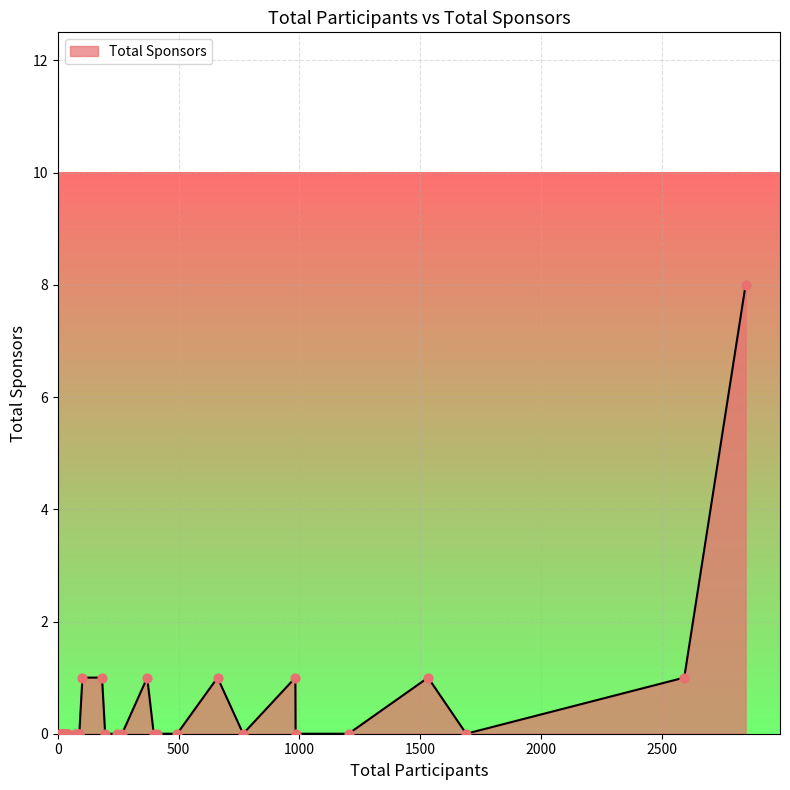

What is the change in value from 102 to 24?

-1